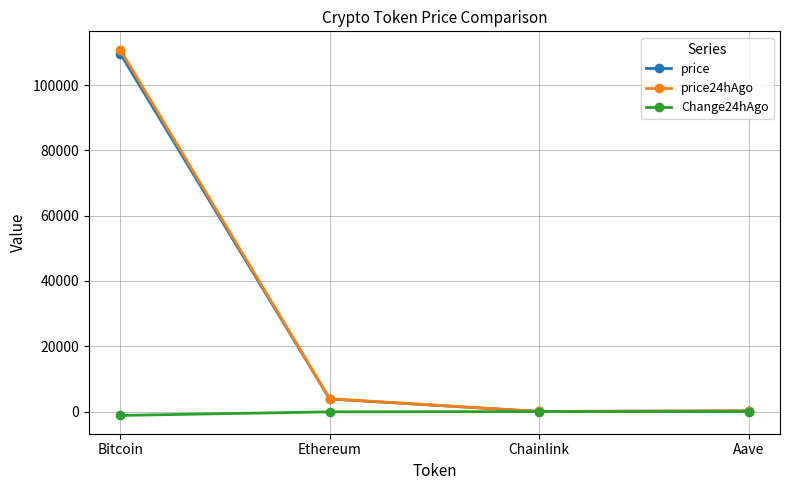

What is the sum of all Change24hAgo values?

-1298.7